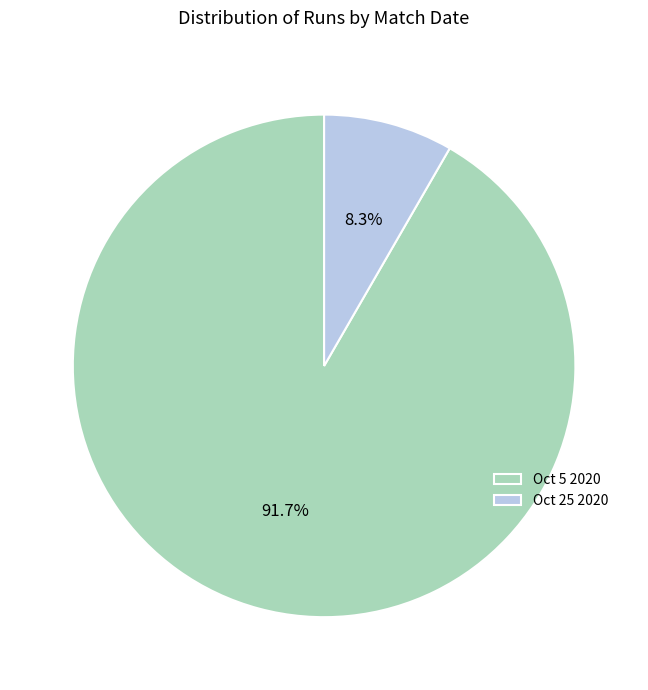

Rank the categories by value from highest to lowest.

Oct 5 2020, Oct 25 2020